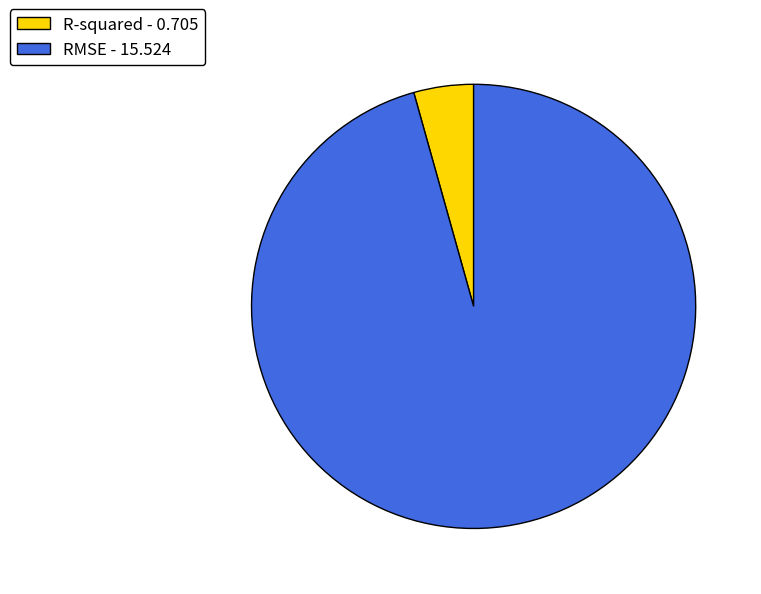

The RMSE - 15.524 slice represents 96% of the pie. True or false?

True